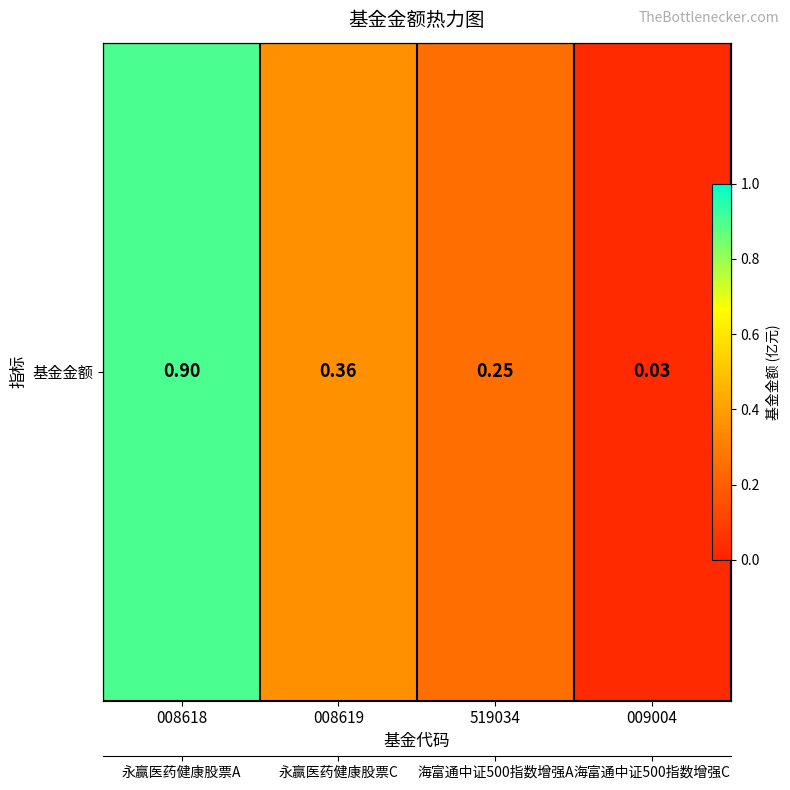

Between 009004 and 519034, which is larger?

519034